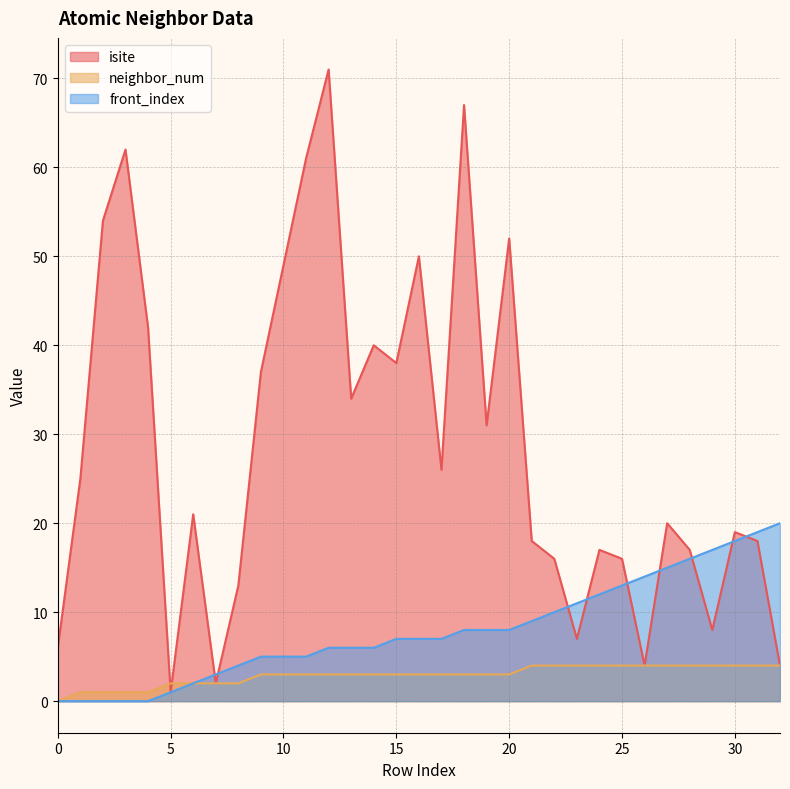

What is the maximum value shown in the chart?

71